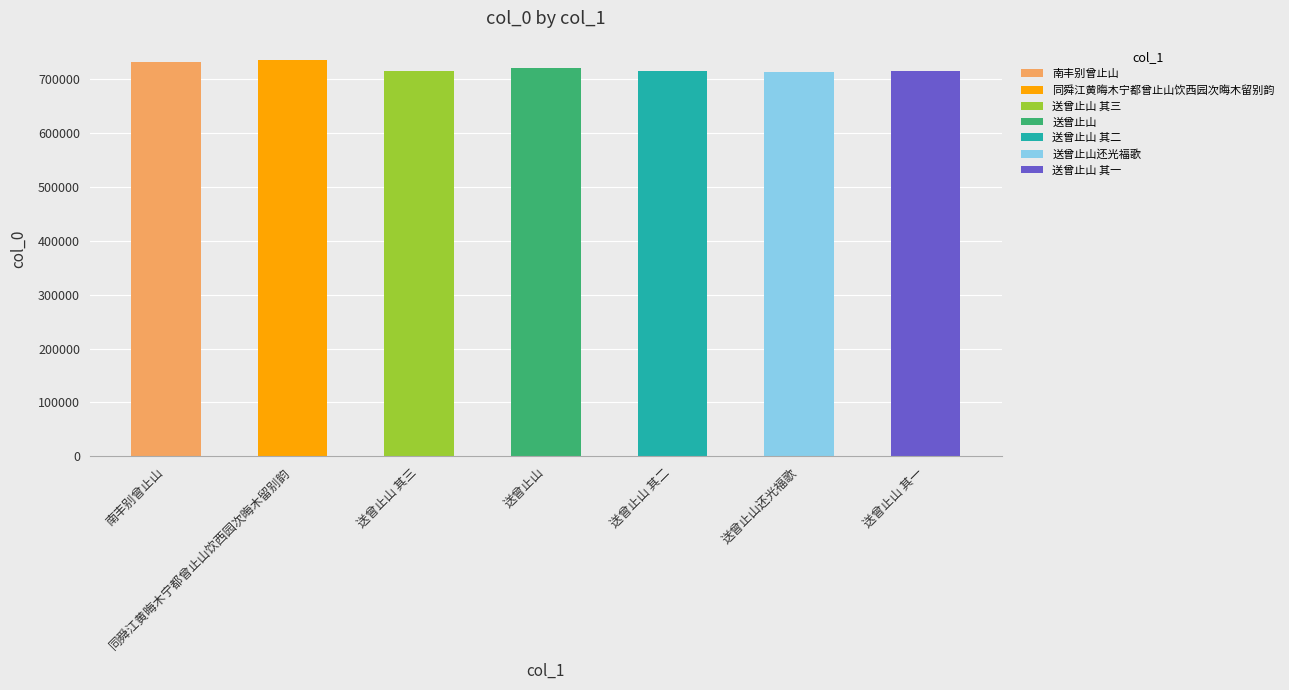

What is the sum of all values?

5047777